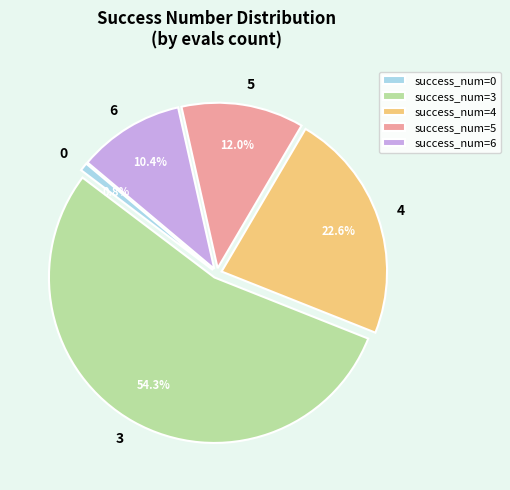

What is the ratio of the value at success_num=3 to the value at success_num=5?

4.5